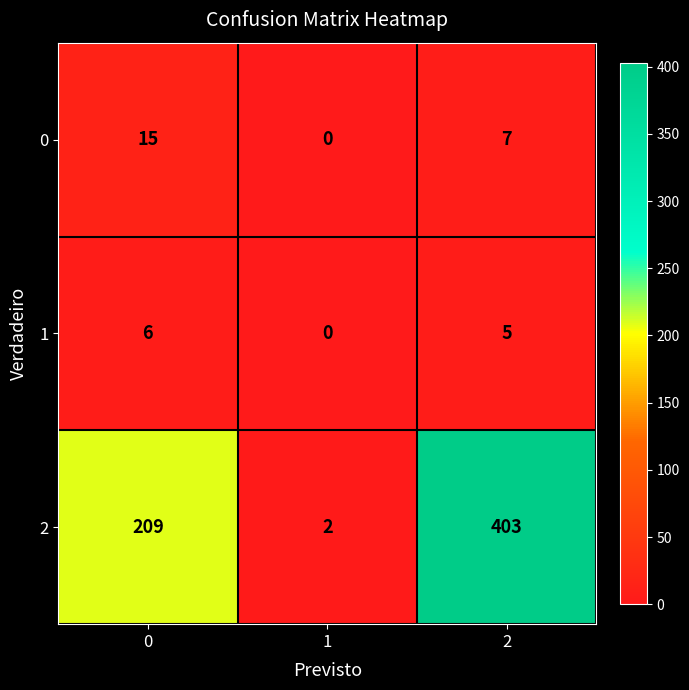

Is the value of 2 at 2 greater than the value of 1 at 0?

Yes